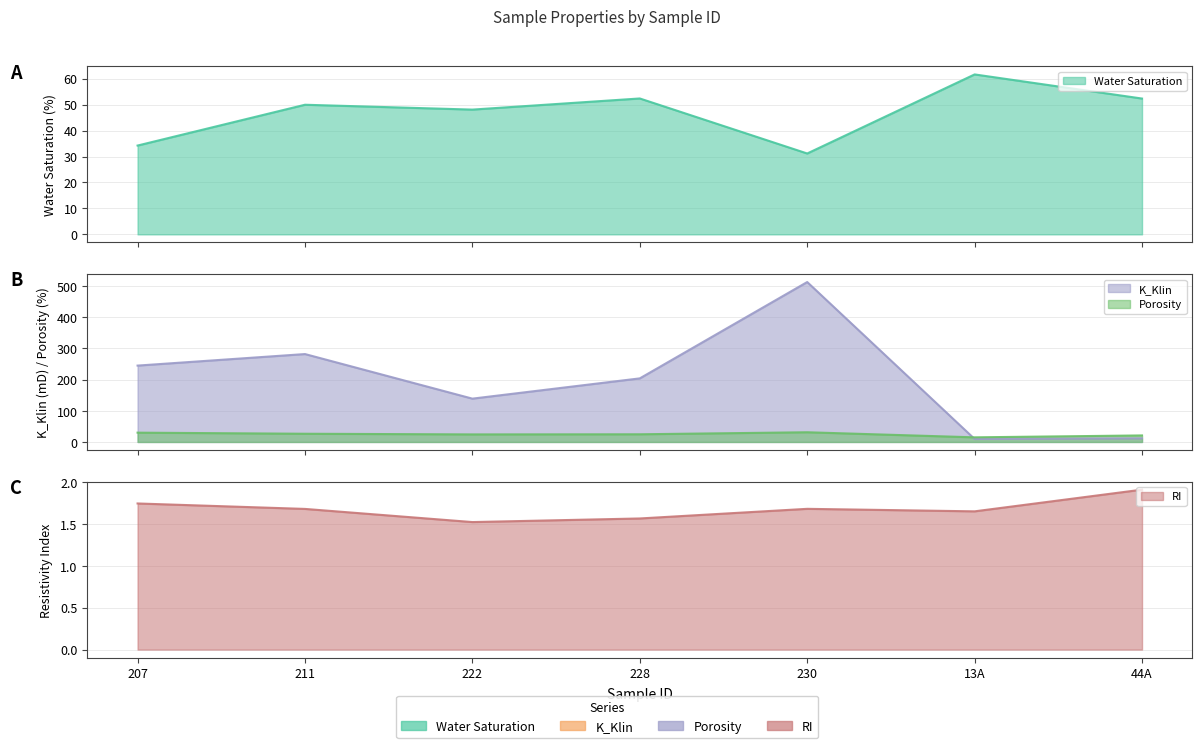

Reading left to right, list all the values displayed in this chart.

Water Saturation: 207=34.2	211=50.0	222=48.1	228=52.4	230=31.2	13A=61.7	44A=52.4
K_Klin: 207=245.0	211=282.0	222=139.0	228=204.0	230=513.0	13A=9.6	44A=11.7
Porosity: 207=29.9	211=26.4	222=24.3	228=24.7	230=31.2	13A=14.9	44A=21.0
RI: 207=1.7	211=1.7	222=1.5	228=1.6	230=1.7	13A=1.6	44A=1.9